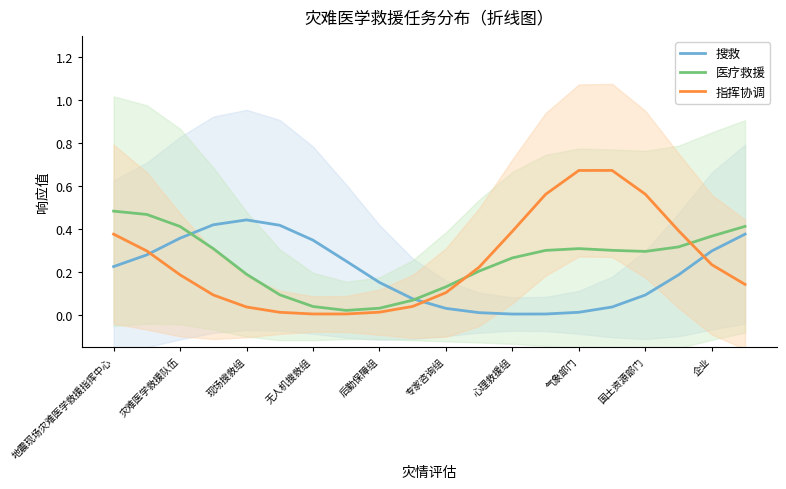

True or false: 医疗救援 and 指挥协调 cross at least once.

True